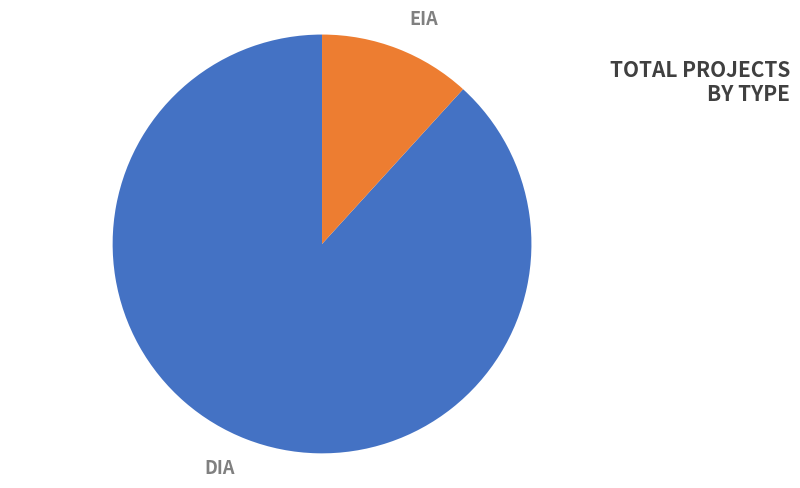

To the nearest percent, what is the average slice percentage?

50%